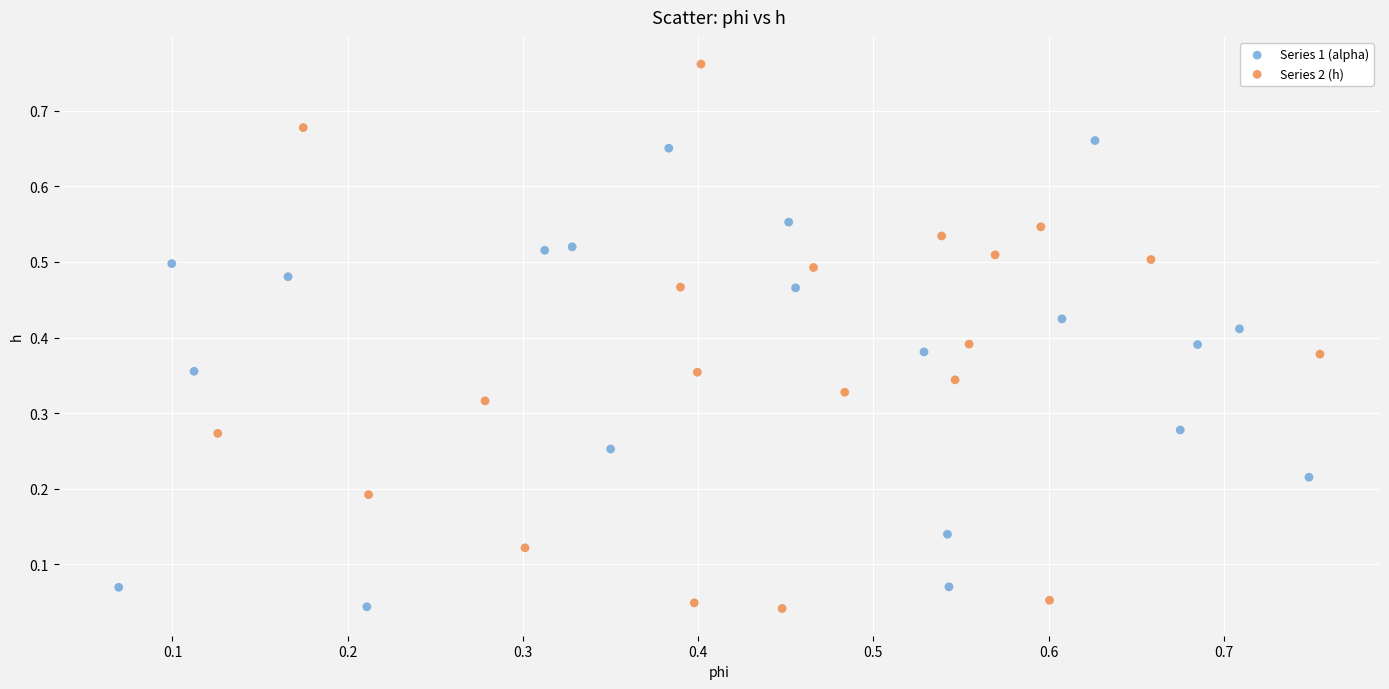

What are all the series names shown in the legend?

Series 1 (alpha), Series 2 (h)